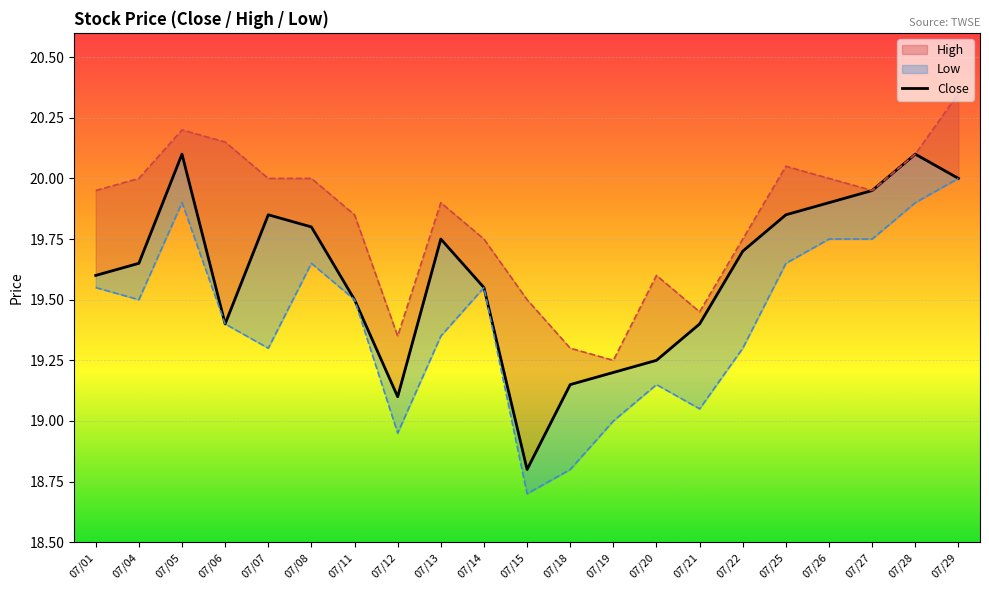

What value does the data have at 07/22?

19.7